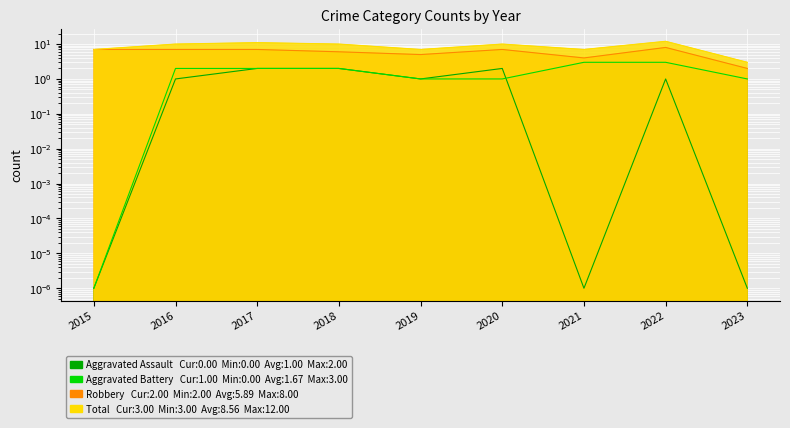

How many series are shown in this chart?

4